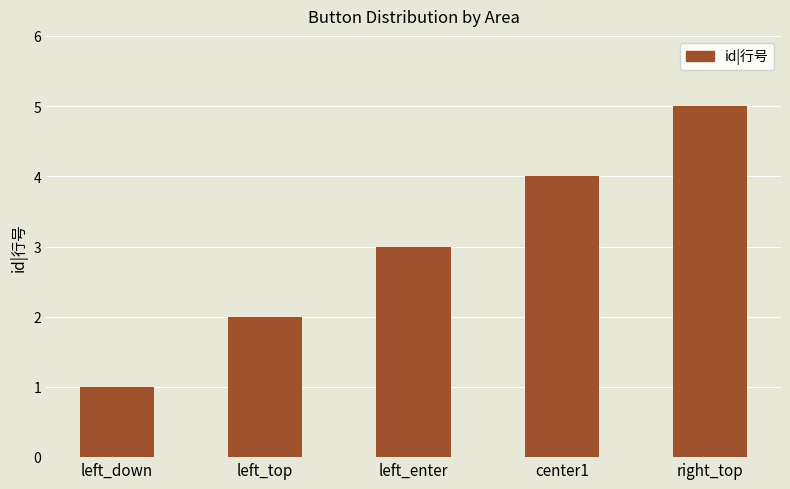

The value at left_enter is 3. True or false?

True